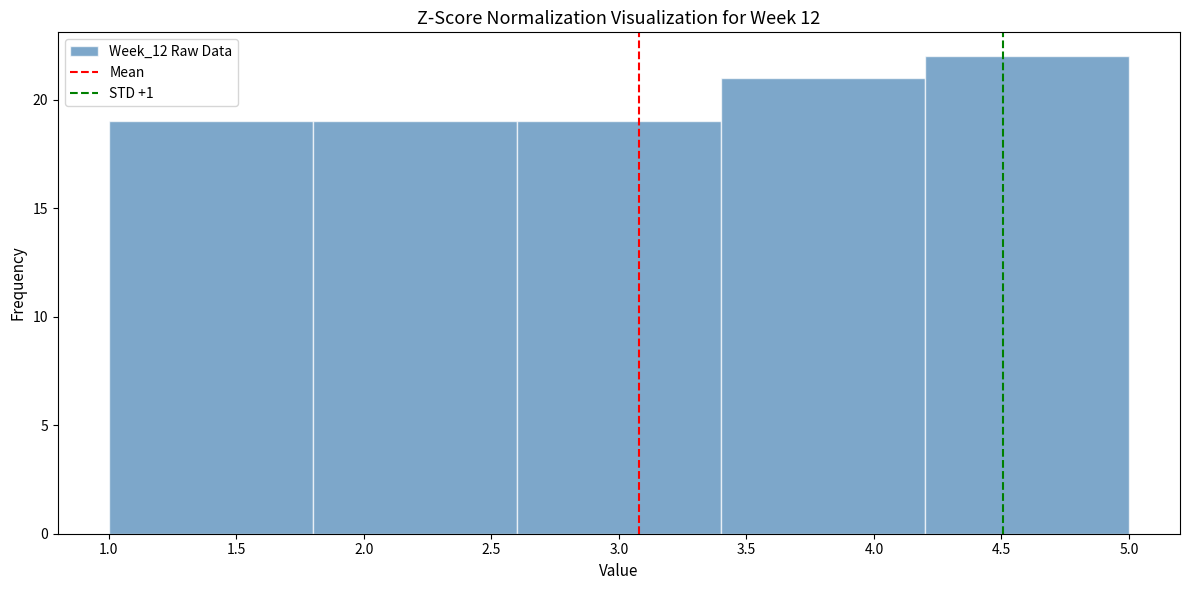

How tall is the bar that spans 4.2 to 5.0 on the x-axis? The values are not printed on the chart, so give them approximately, as read against the axis.

22